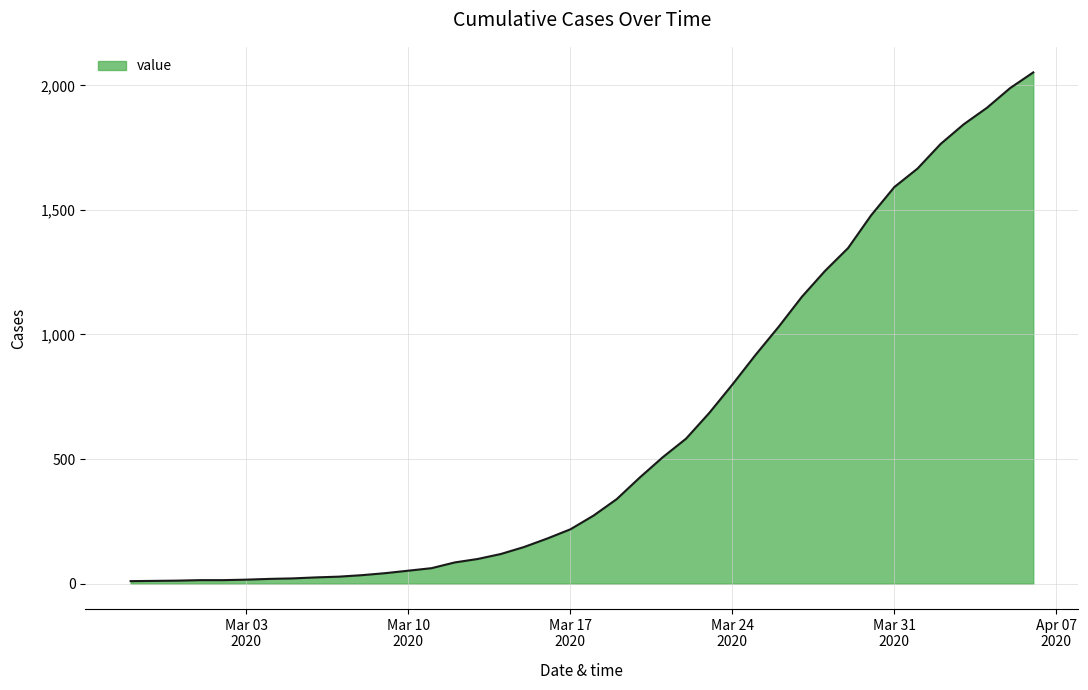

What is the greatest value displayed?

2052